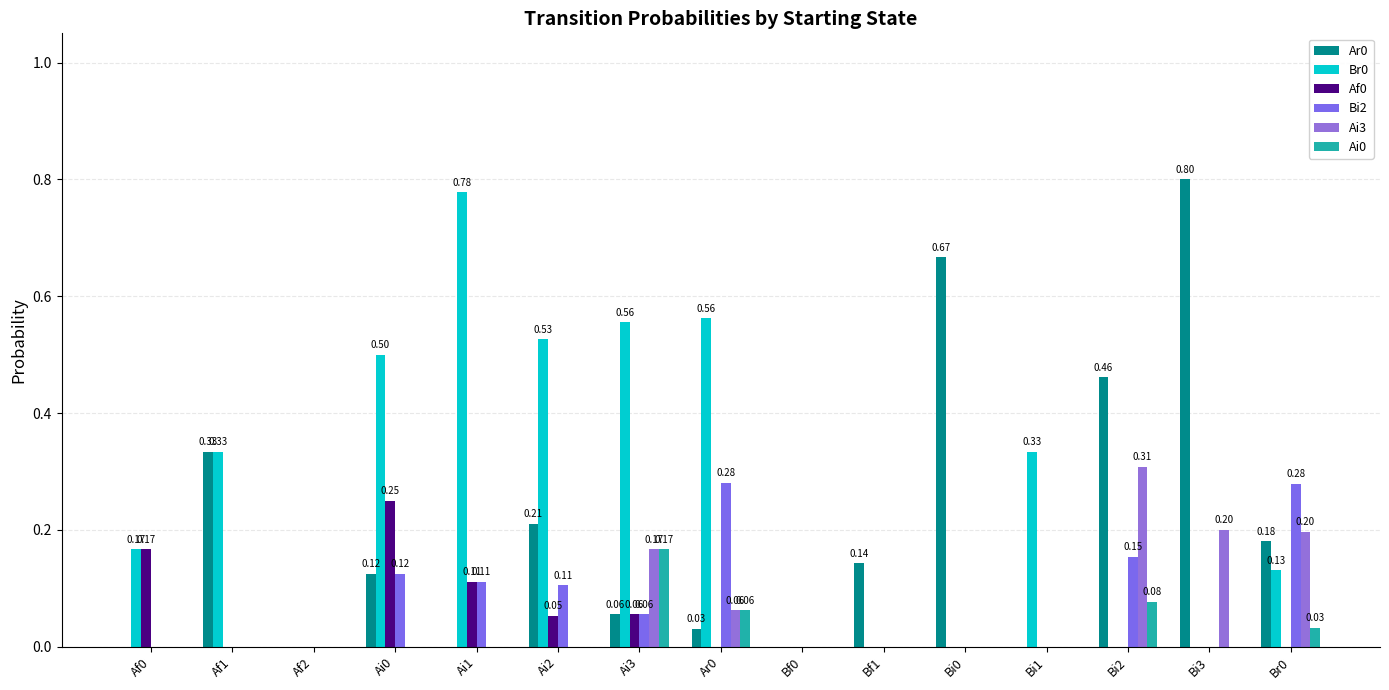

The value of Ai0 at Bi1 is -0.1. True or false?

False